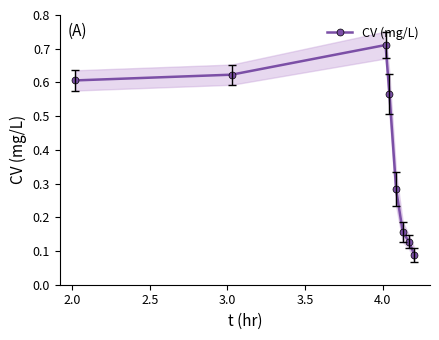

How many values are between 0 and 1?

8